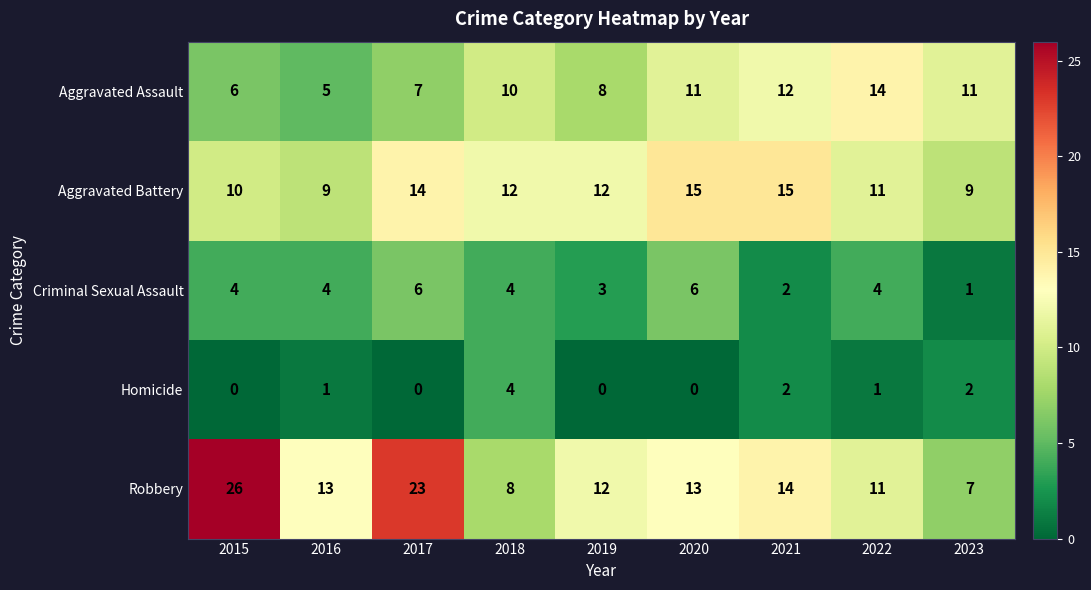

What is the difference between the maximum and minimum values in the Aggravated Assault series?

9